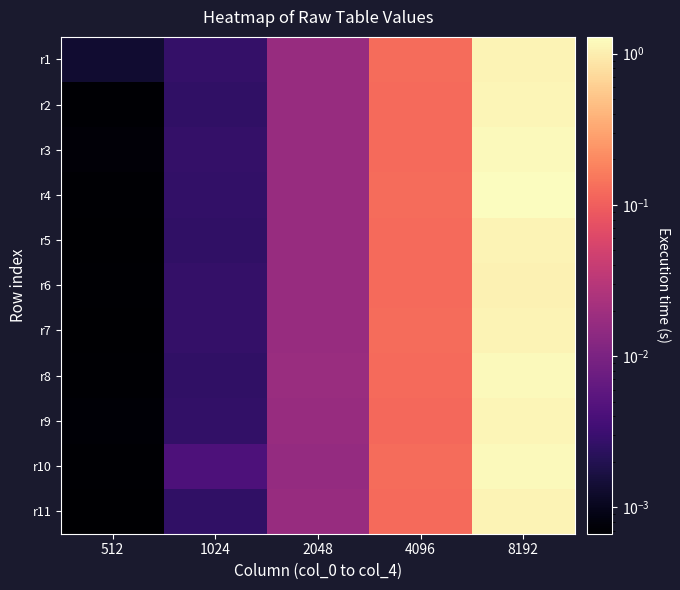

At which category is the sum across all series the highest?

8192